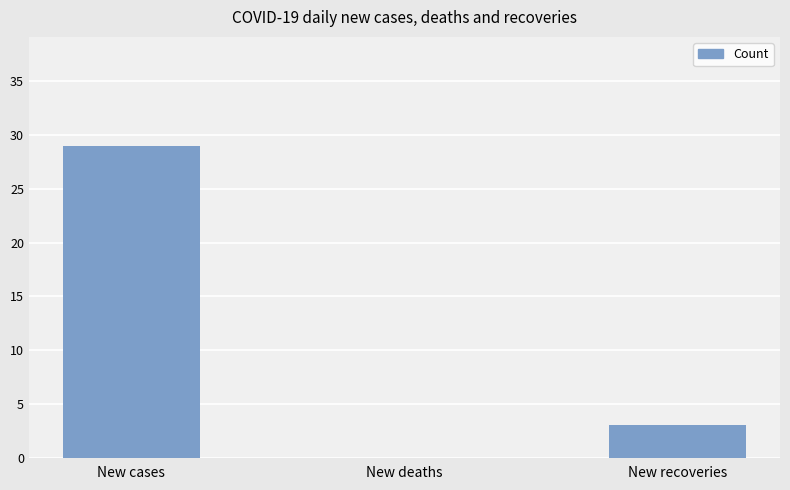

At which label is the value closest to 14?

New recoveries